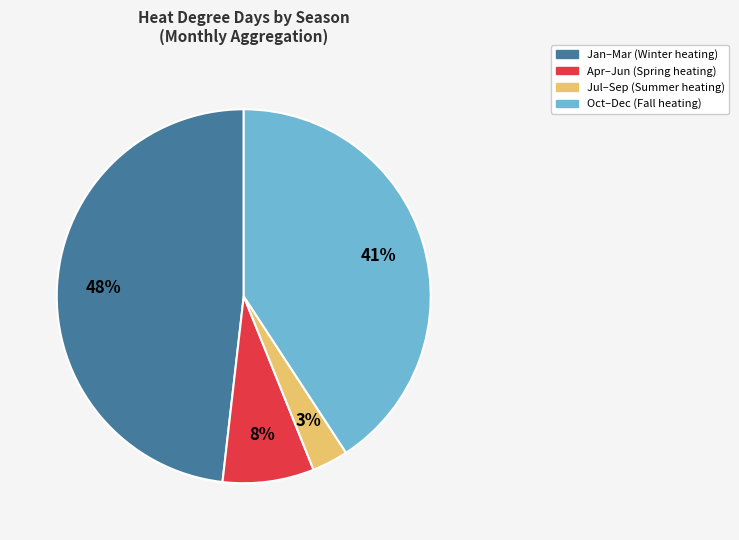

To the nearest percent, what is the difference between the largest and smallest slice percentages?

45%